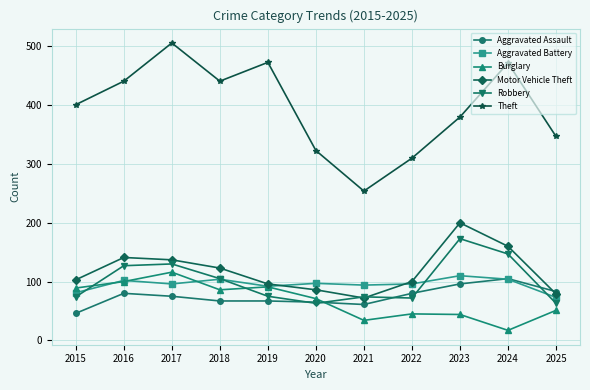

What is the spread (max minus min) of values at 2020?

260